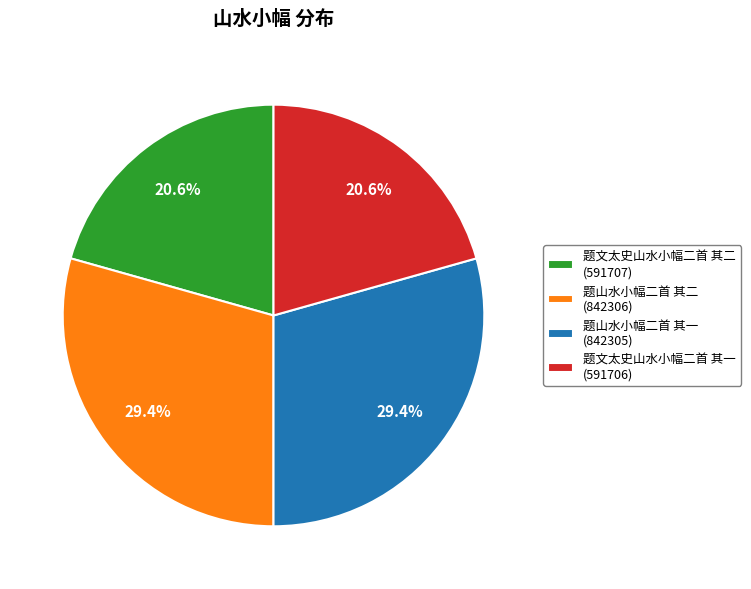

Approximately how many times larger is the value at 题山水小幅二首 其二 (842306) compared to 题山水小幅二首 其一 (842305)?

1.0